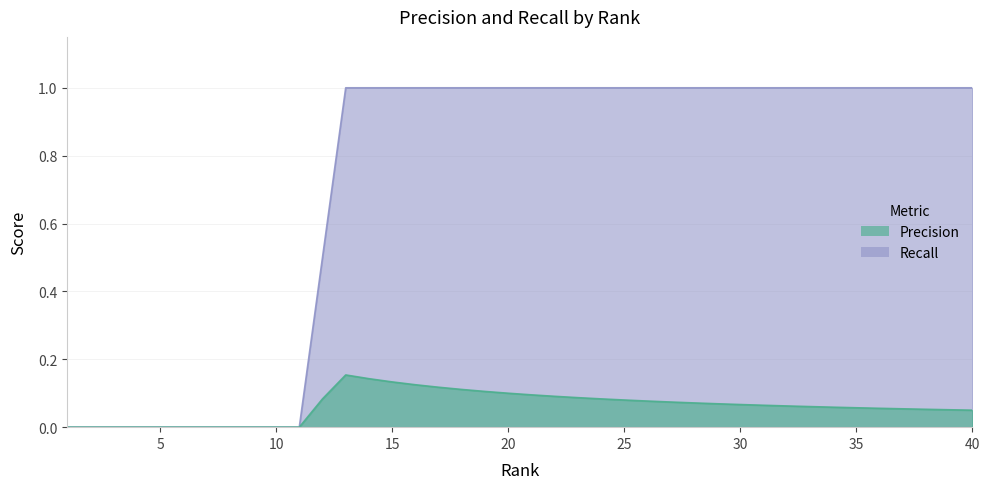

Does the chart display data point markers on the line(s)?

No